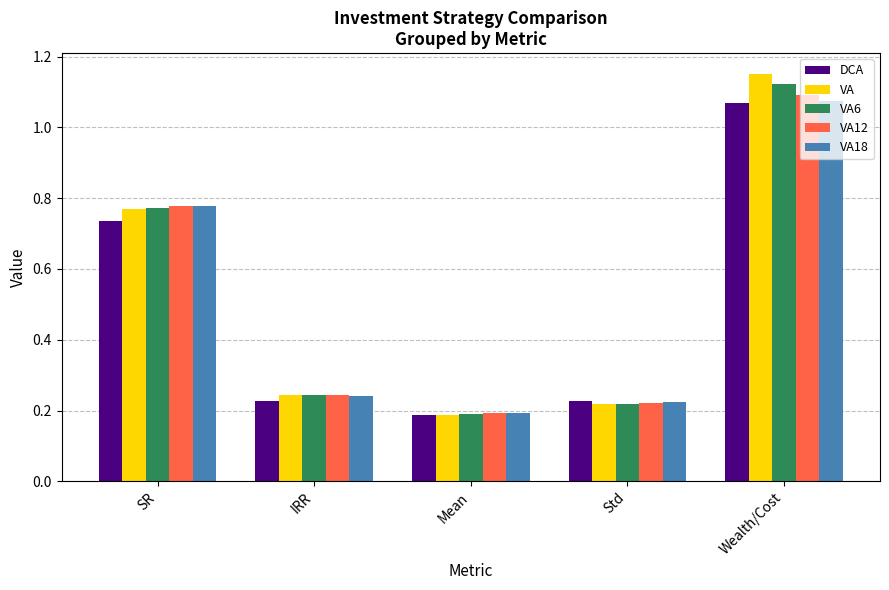

What is the sum of all VA values?

2.6